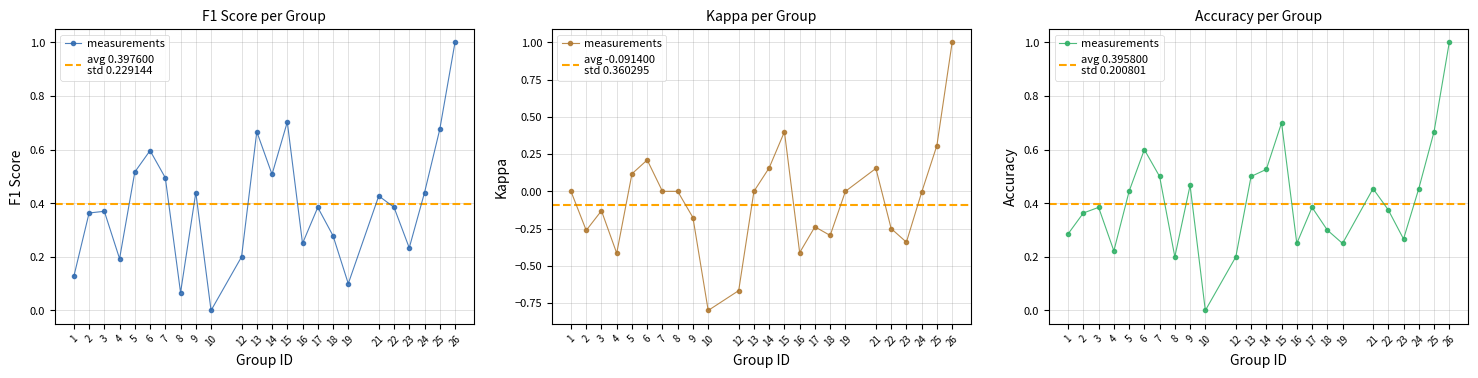

What is the sum of the kappa values at 21 and 19?

0.2